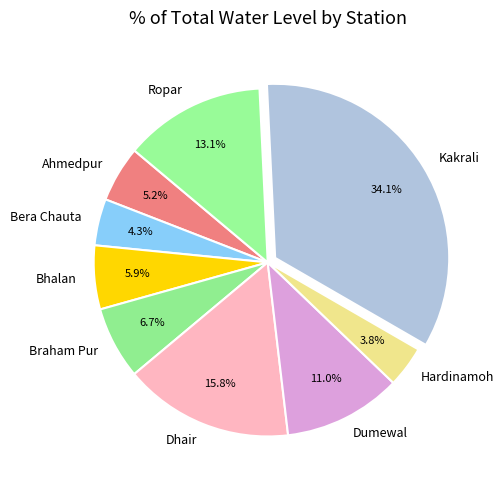

Which slice is the largest?

Kakrali